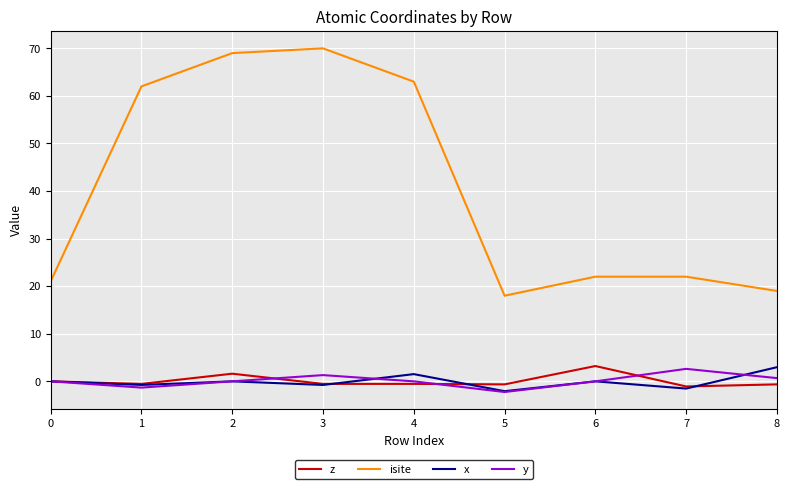

True or false: isite and y cross at least once.

False